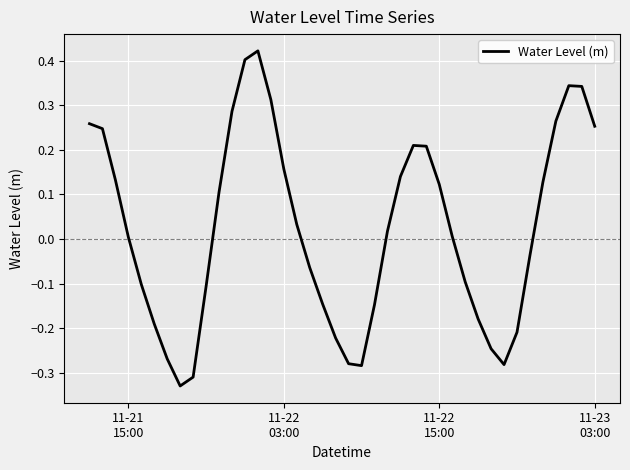

What is the difference between the maximum and minimum values?

0.8